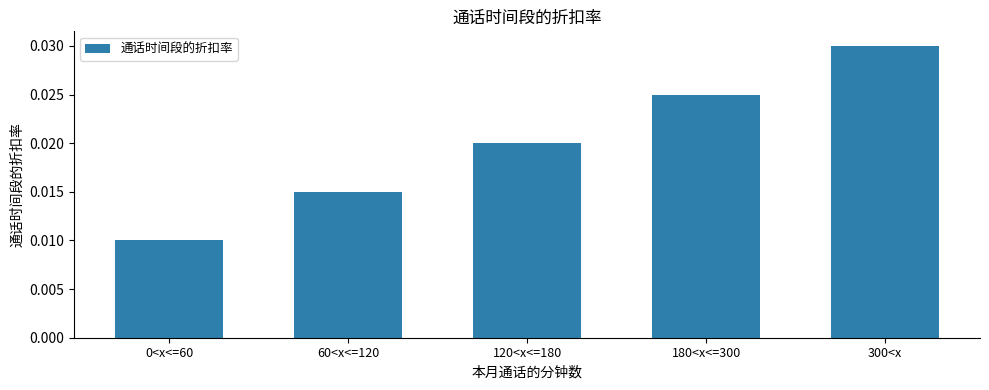

How many values are between 0 and 1?

5